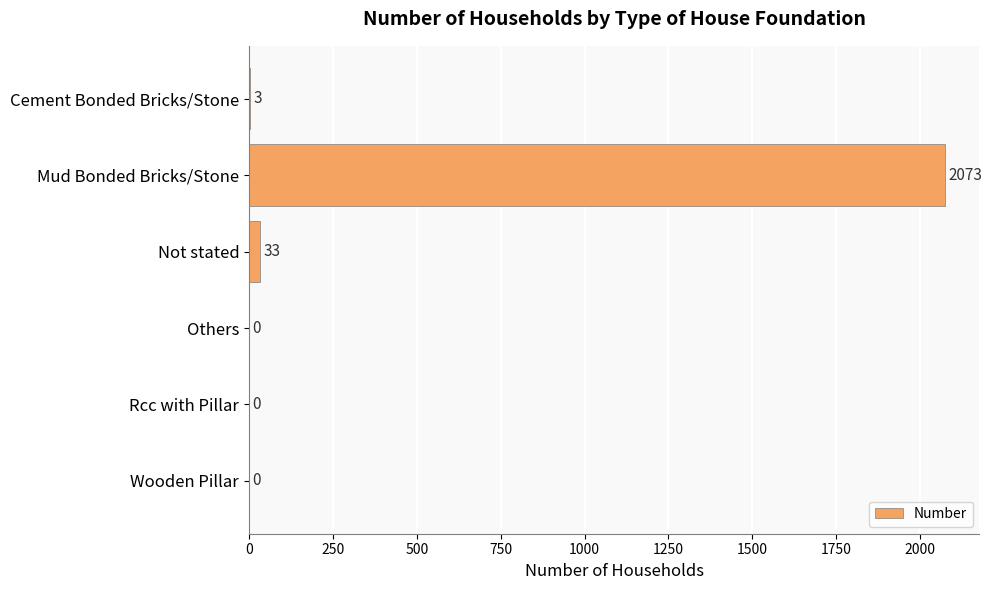

What is the change in value from Not stated to Others?

-33